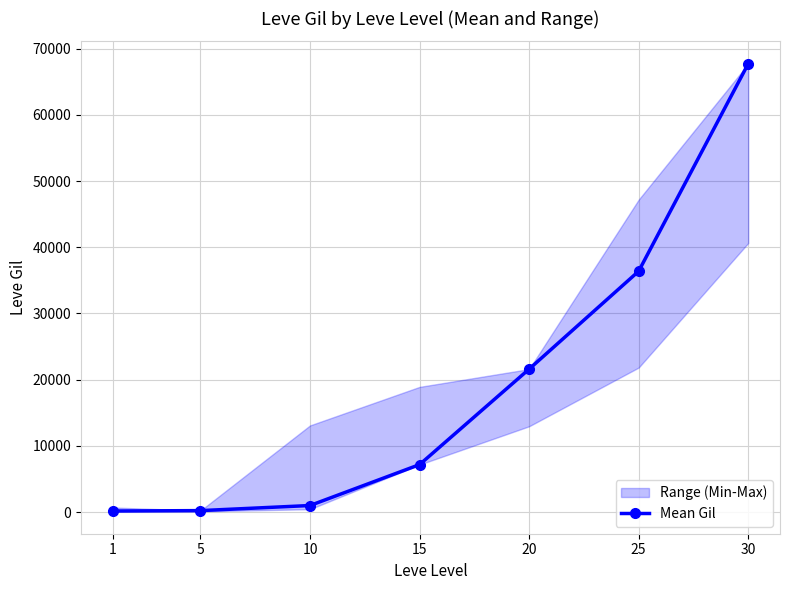

What is the minimum value shown in the chart?

160